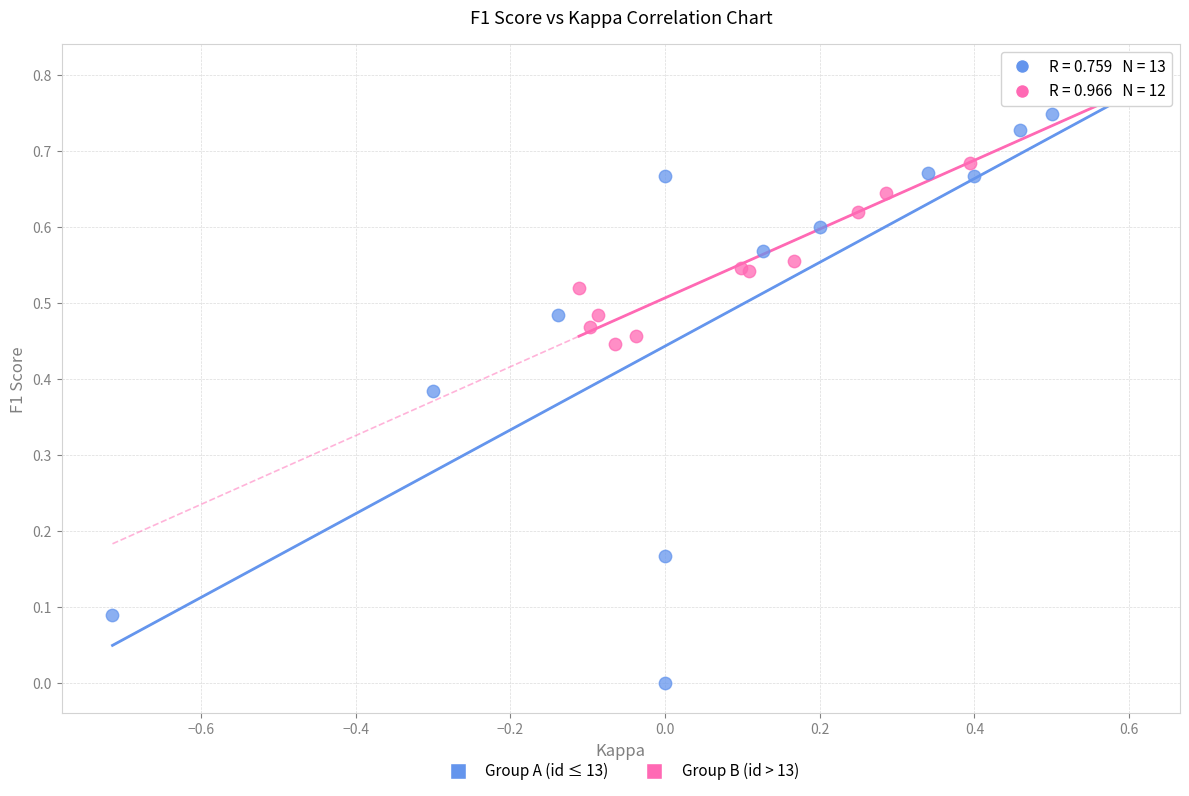

What are all the series names shown in the legend?

Group A (id ≤ 13), Group B (id > 13)